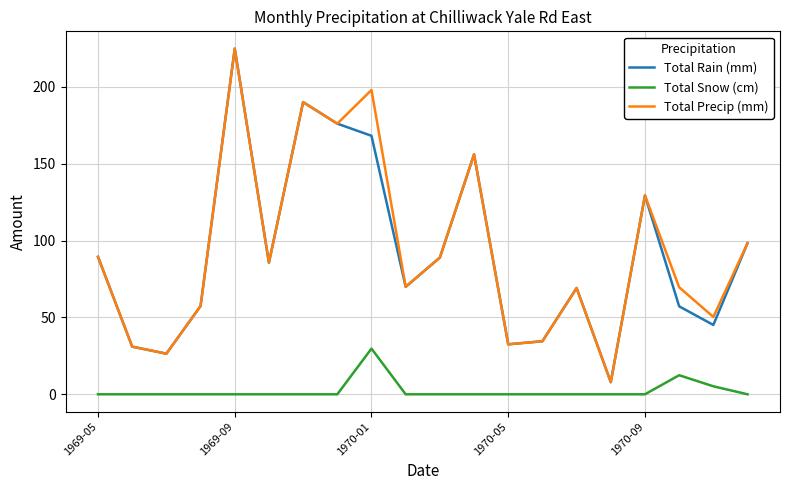

What is the greatest value displayed?

224.8